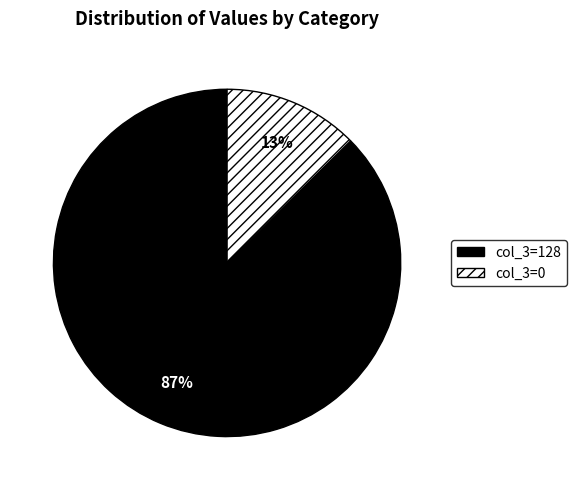

How many slices are in this pie chart?

2